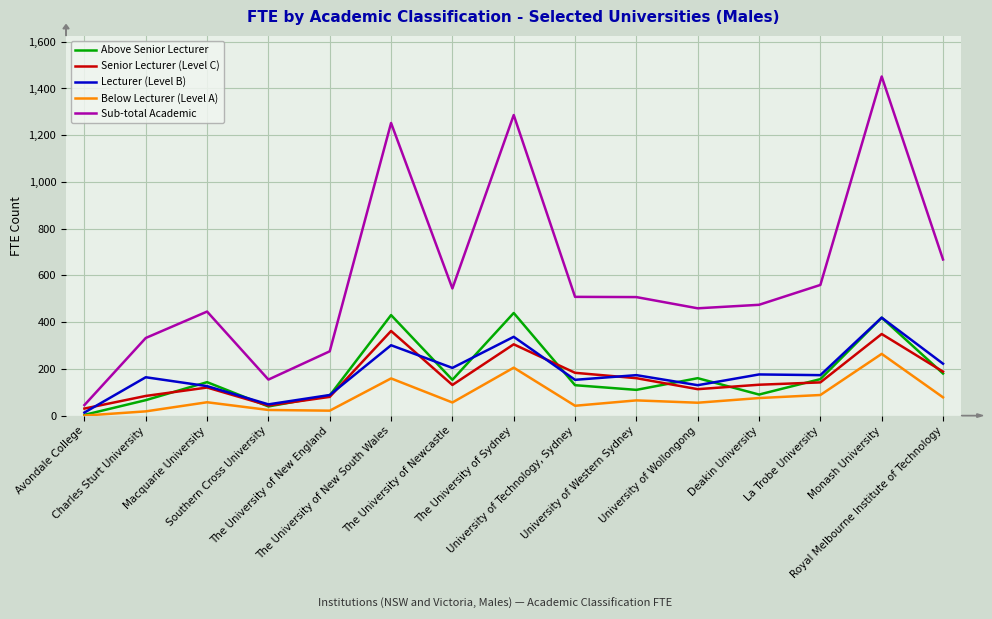

True or false: Senior Lecturer (Level C) and Sub-total Academic cross at least once.

False